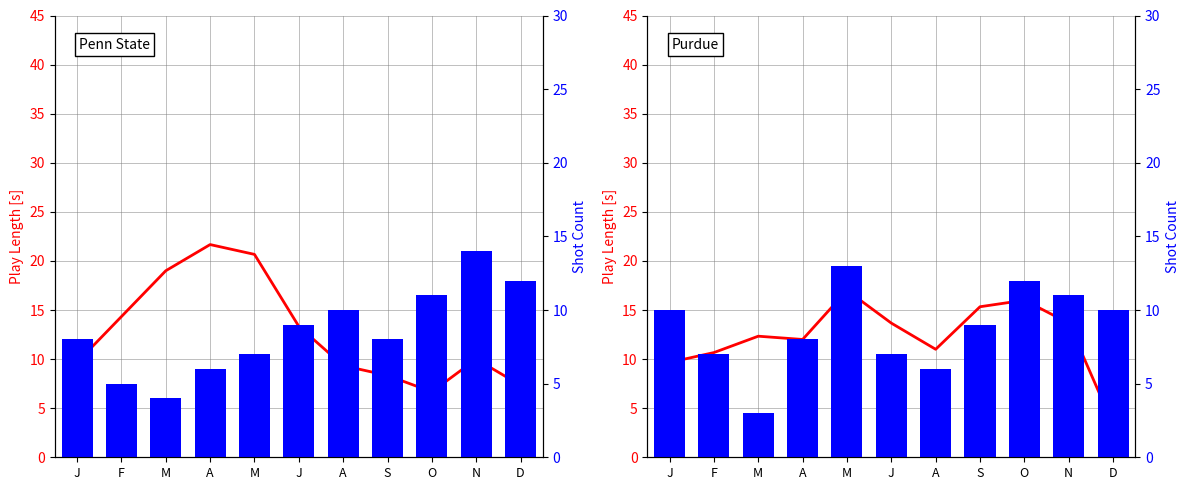

Between J and A, which series saw the biggest shift?

Shot Count (Purdue)